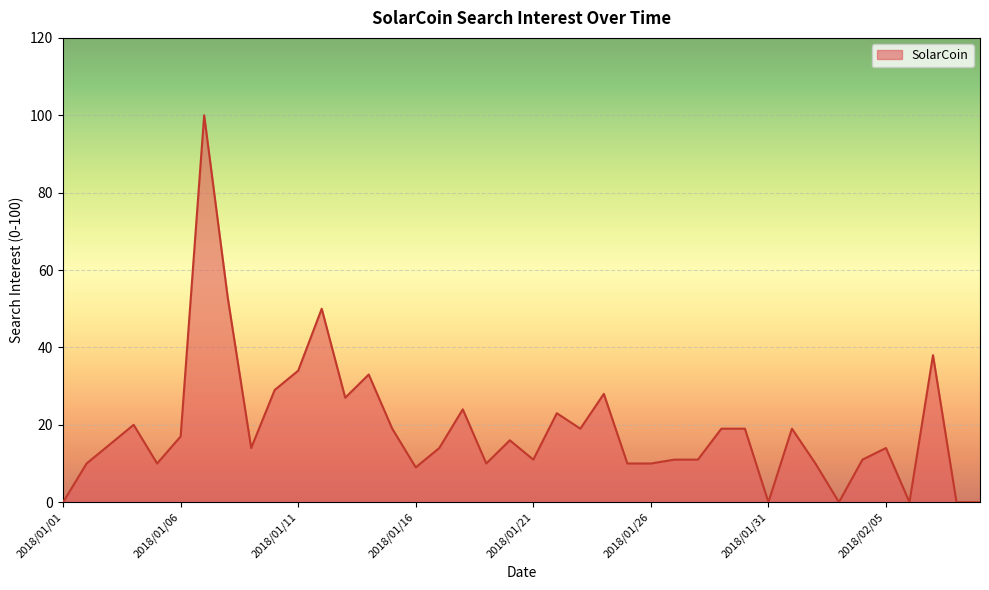

What is the maximum value shown in the chart?

100